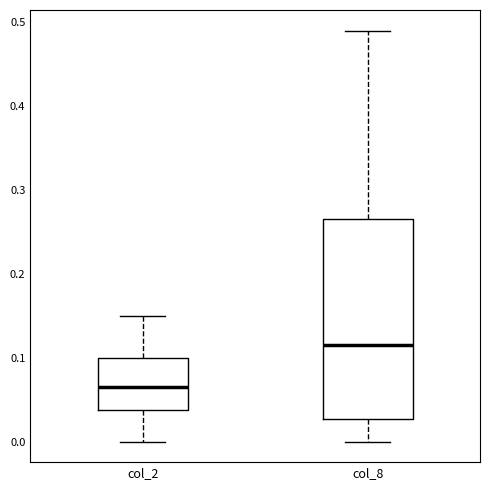

Reading left to right, read every box against the y-axis: the position of its median line, the range the box covers, and the ends of its whiskers. The values are not printed on the chart, so give them approximately, as read against the axis.

col_2: median 0.07, box 0.04 to 0.10, whiskers 0.00 to 0.15
col_8: median 0.12, box 0.03 to 0.27, whiskers 0.00 to 0.49